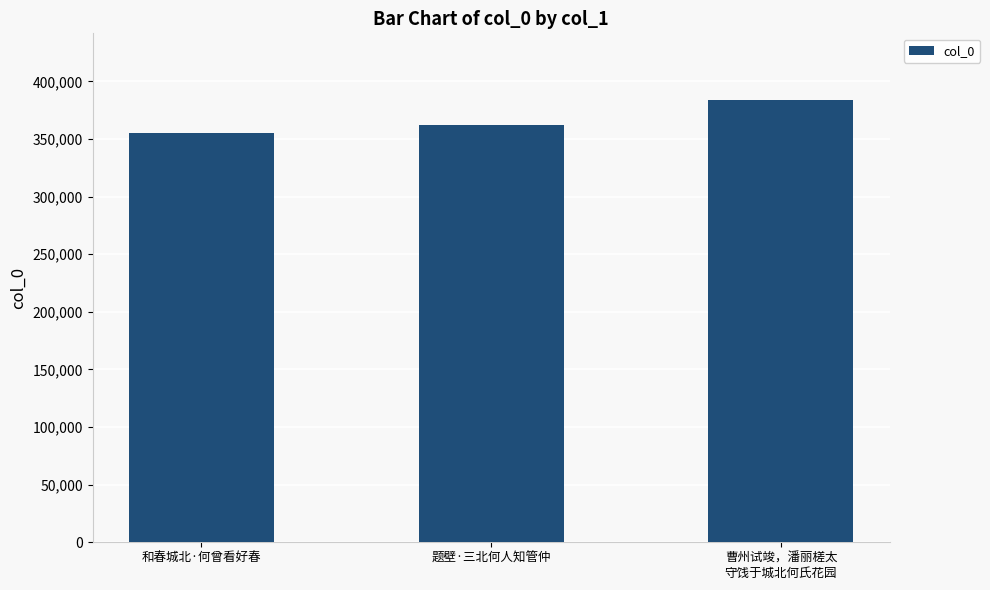

Which label corresponds to the largest value in the chart?

曹州试竣，潘丽槎太
守饯于城北何氏花园